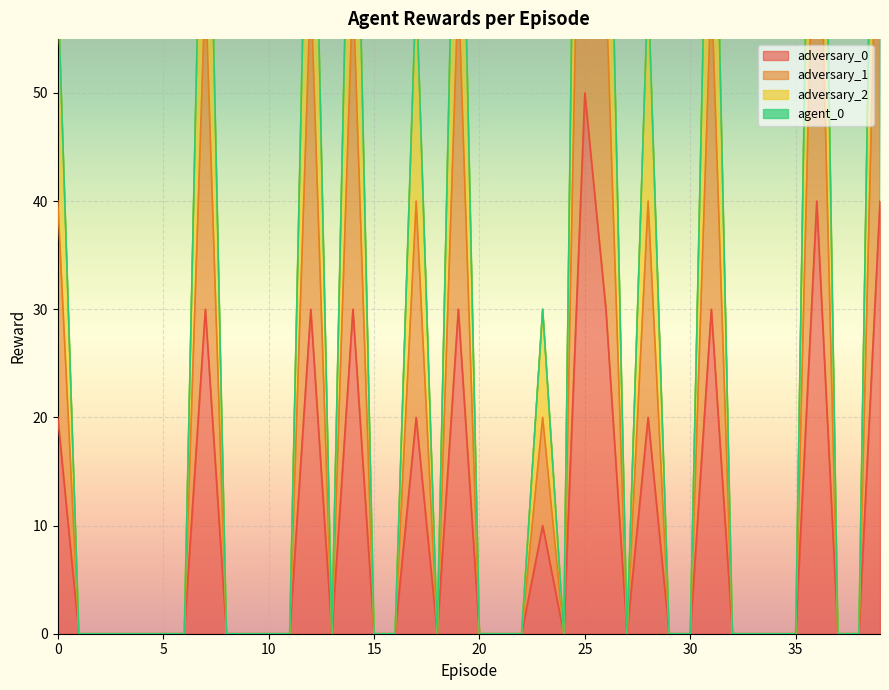

What is the sum of the adversary_2 values at 28 and 33?

60